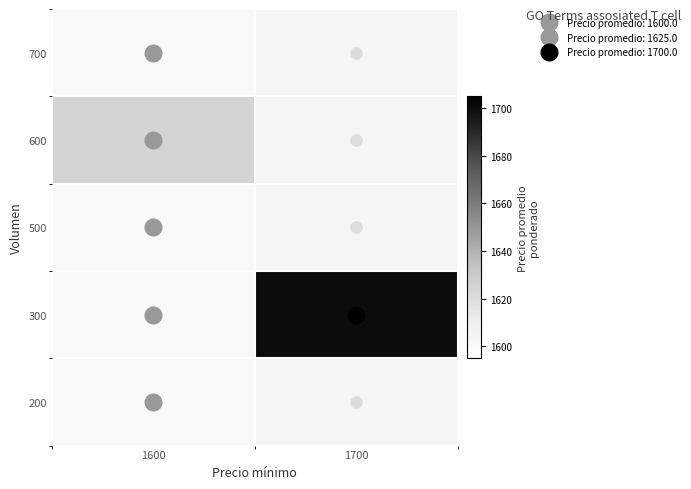

Which label corresponds to the largest value in the chart?

1700